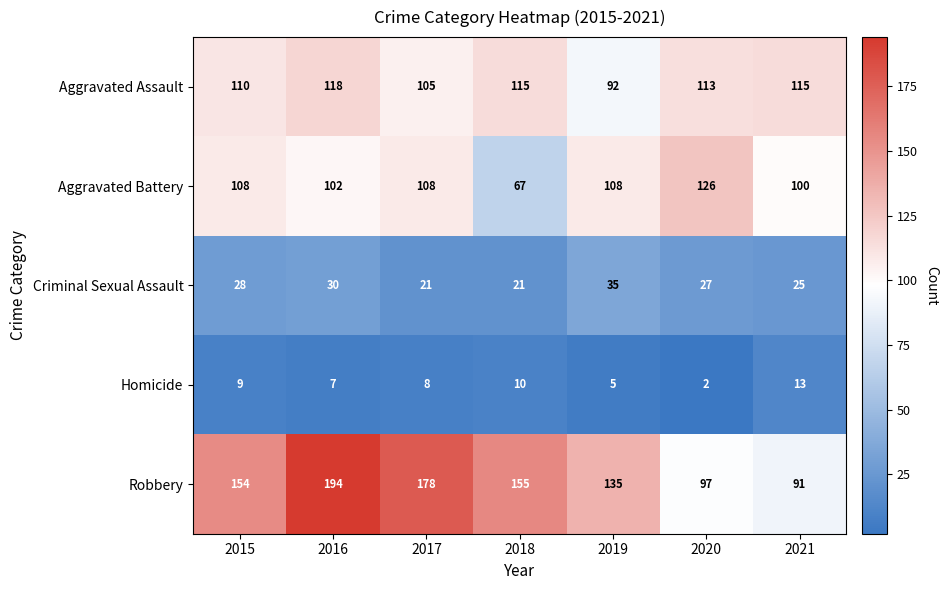

At which category does the chart reach its peak across all series?

2016